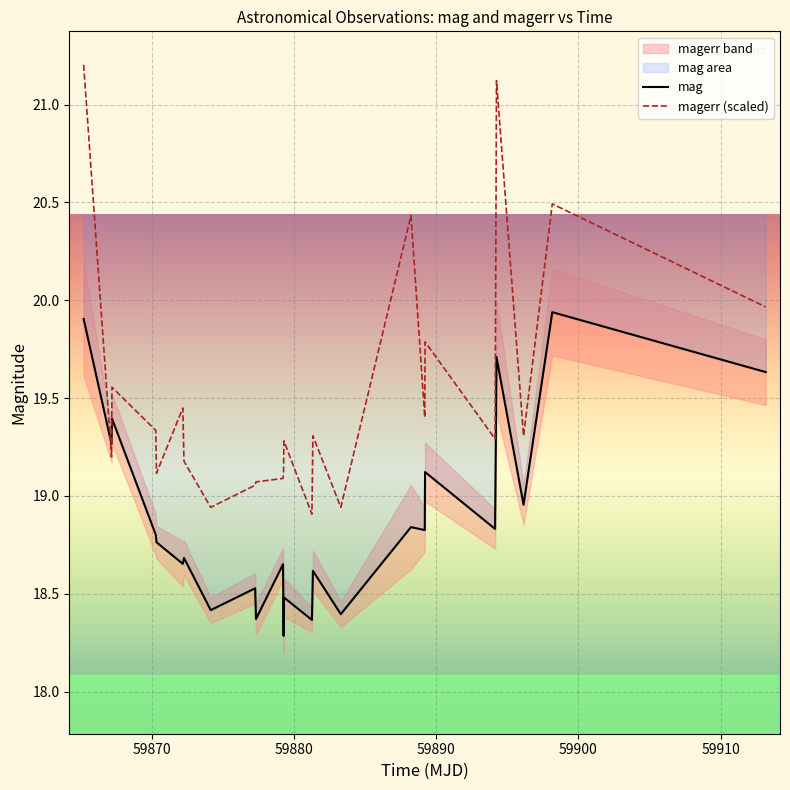

True or false: magerr (scaled) and mag intersect in this chart.

True